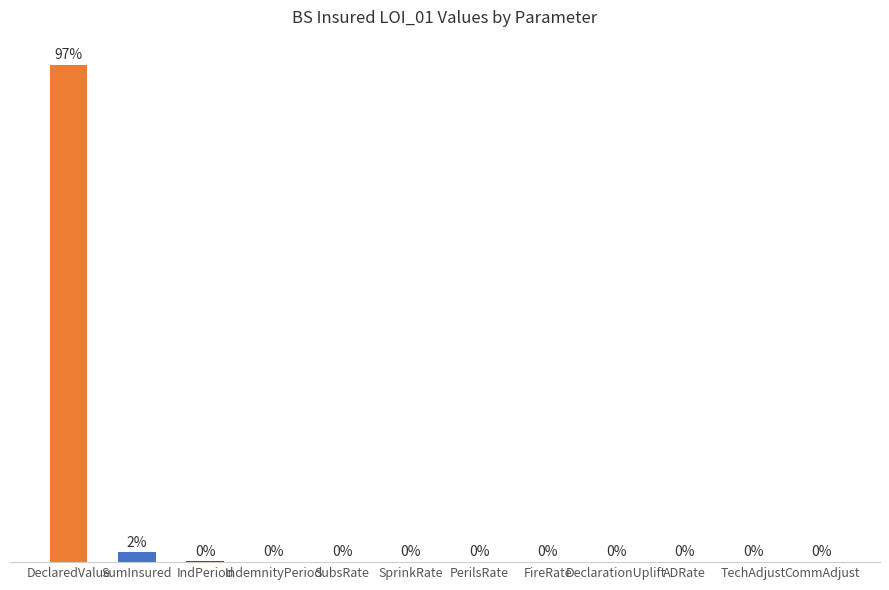

Are the bars horizontal?

No